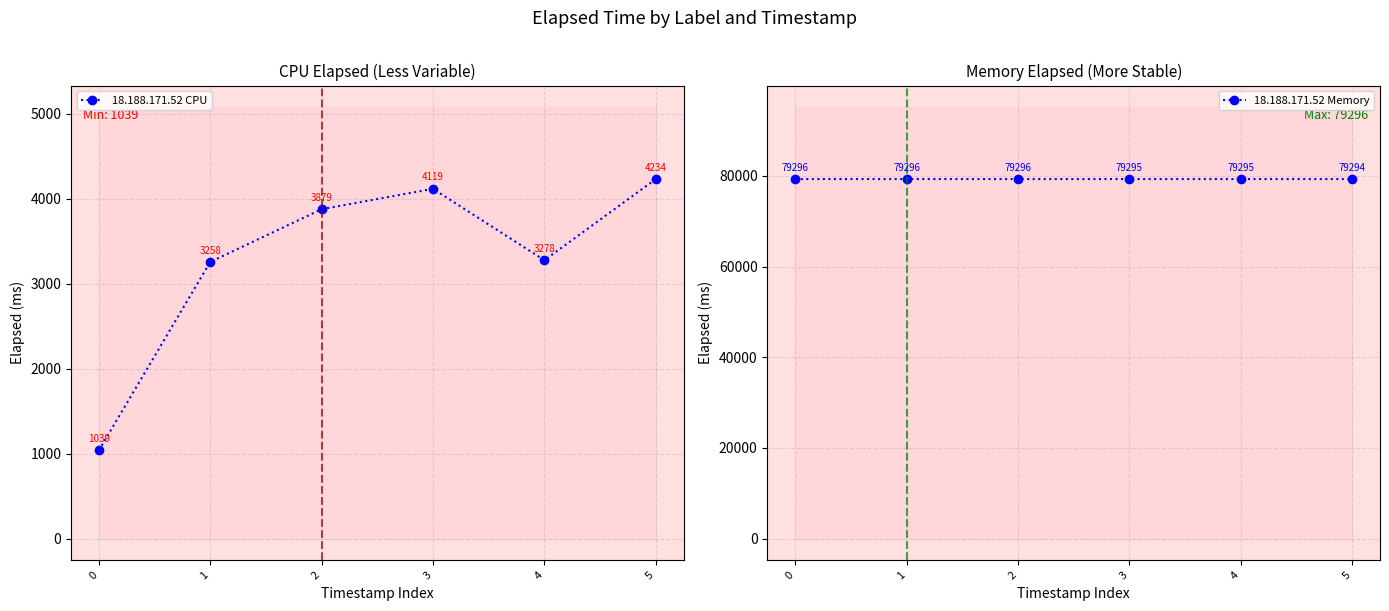

What is the value of the 18.188.171.52 CPU point at the 4th from the left?

4119